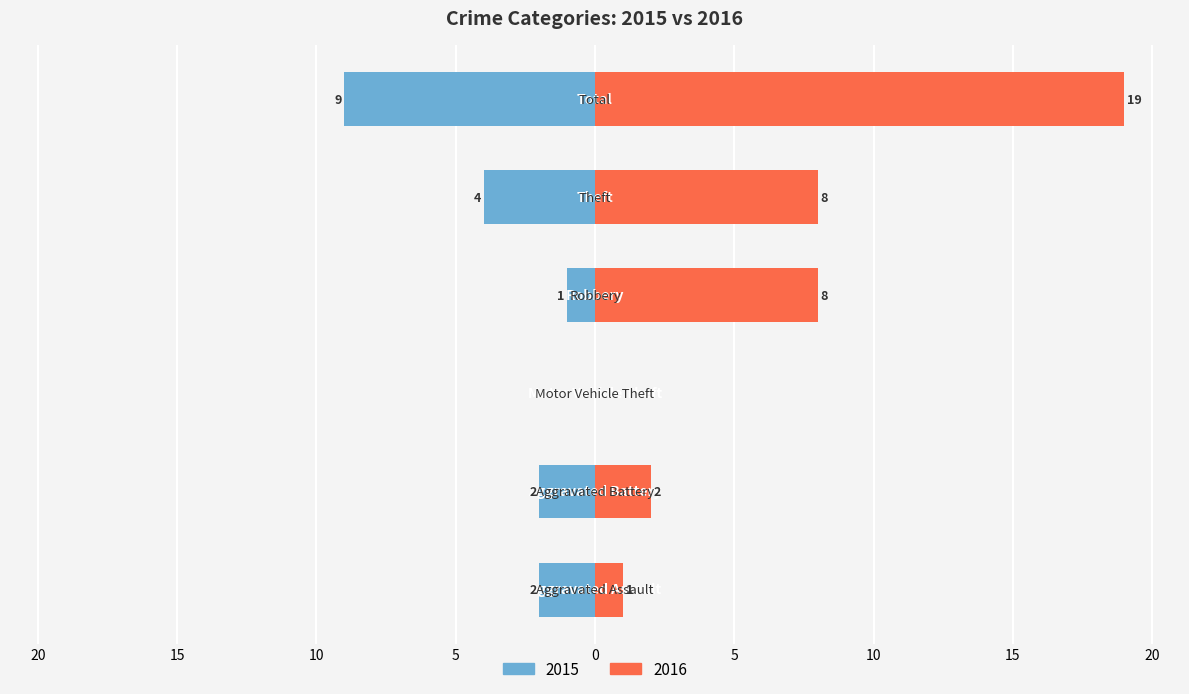

Which series has the largest total across all categories?

2016